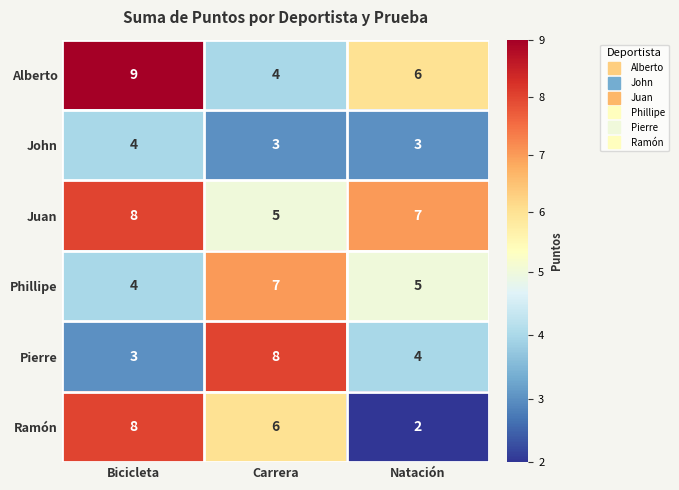

True or false: Phillipe has a value of 6 at Bicicleta.

False